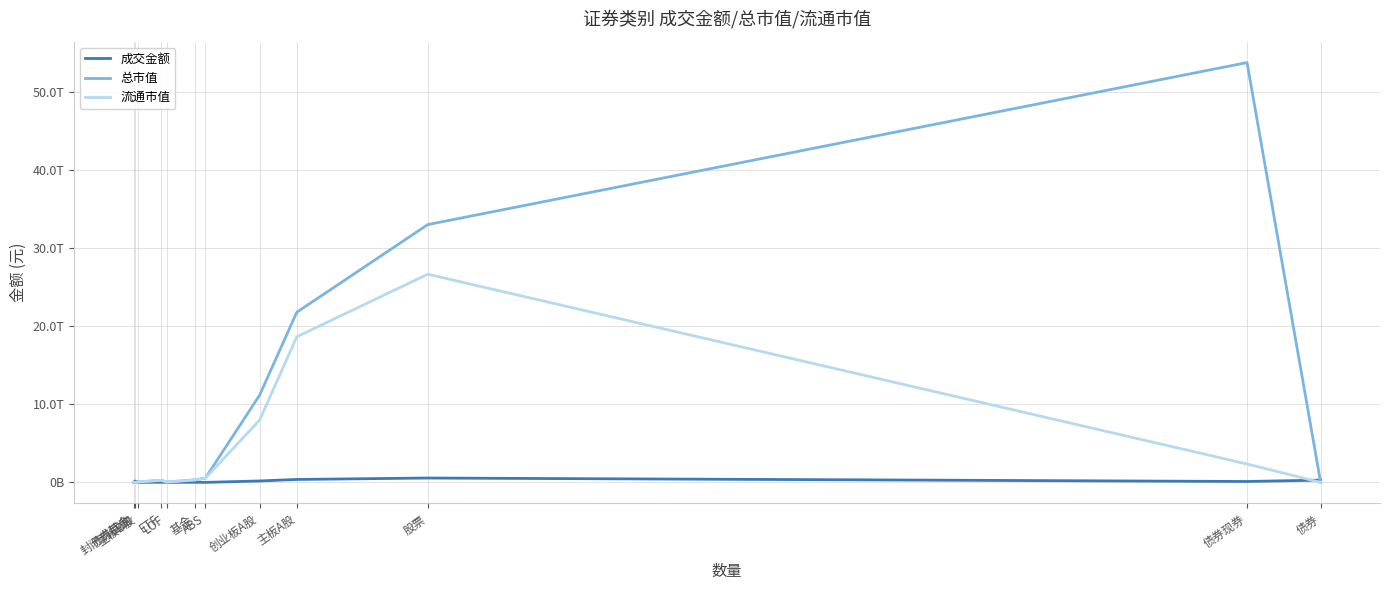

Reading right to left, what are all the values shown in this chart?

成交金额: 债券=291028219357.0	债券现券=114612892093.1	股票=558541931099.8	主板A股=375615218628.4	创业板A股=182855198317.7	ABS=247989263.9	基金=13516281939.4	LOF=538051714.3	ETF=12740078083.1	主板B股=71514153.7	债券回购=176167338000.0	封闭式基金=146008029.4
总市值: 债券=0.0	债券现券=53773059818716.4	股票=33016244503508.5	主板A股=21791186880293.3	创业板A股=11173536563565.9	ABS=544045130624.5	基金=329005292473.4	LOF=42674710342.5	ETF=267307701135.5	主板B股=51521059649.3	债券回购=0.0	封闭式基金=1885871122.4
流通市值: 债券=0.0	债券现券=2354541775378.8	股票=26664856672740.3	主板A股=18640689931891.2	创业板A股=7972912612699.2	ABS=544045130624.5	基金=317016495582.4	LOF=42674710342.5	ETF=267307701135.5	主板B股=51254128149.8	债券回购=0.0	封闭式基金=1885871122.4